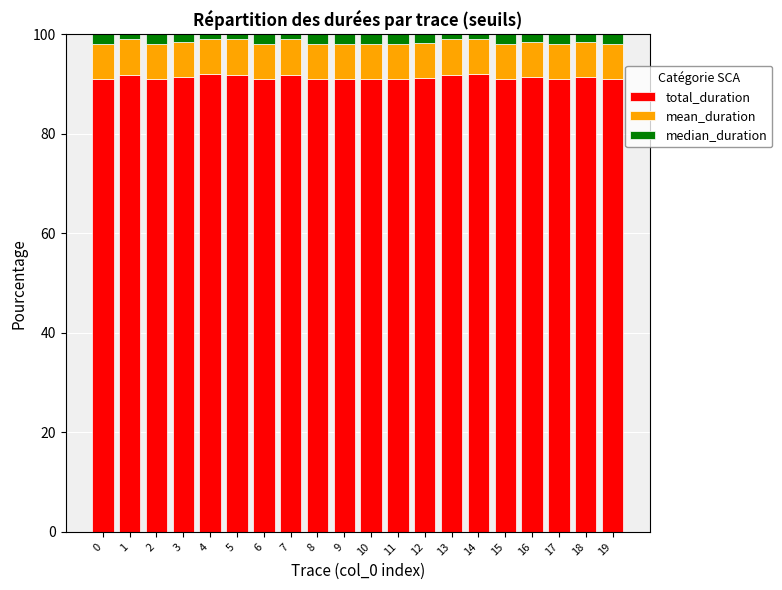

Count the number of data series in this chart.

3